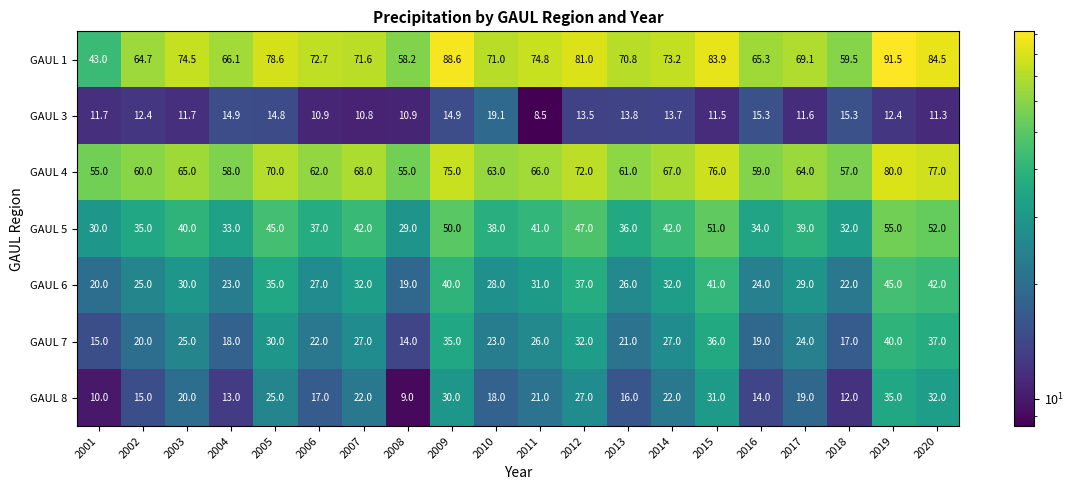

Which series has the largest total across all categories?

GAUL 1